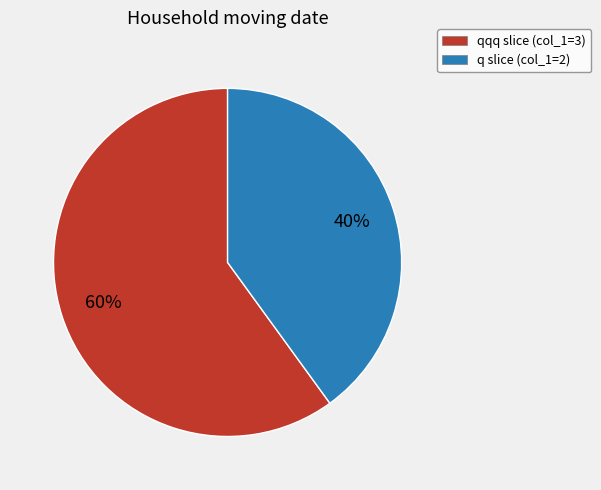

Do qqq slice (col_1=3) and q slice (col_1=2) together represent more than half of the pie?

Yes